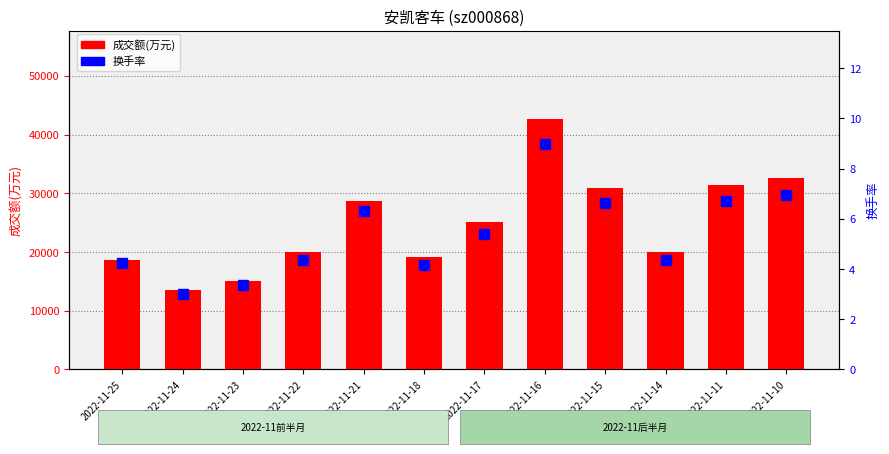

Between 2022-11-24 and 2022-11-15, which series saw the biggest shift?

成交额(万元)